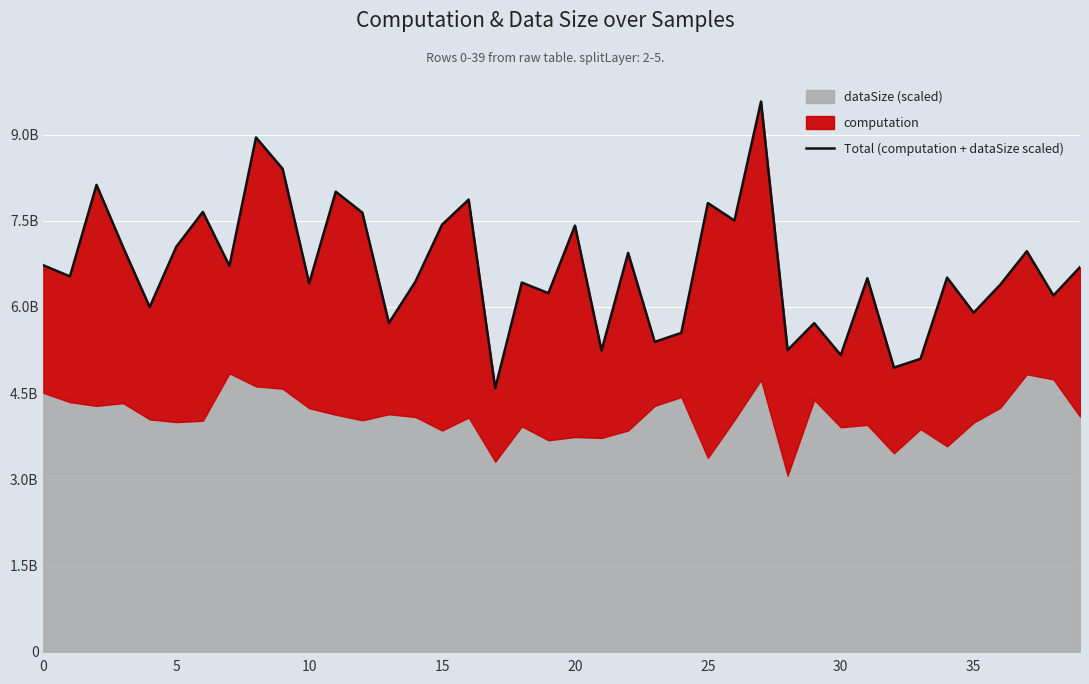

Reading left to right, extract all data points from this chart.

6725830511.8	6532394100.3	8125897505.4	7040043313.8	5998626967.2	7047631249.2	7654626207.3	6715006913.3	8950570380.6	8405827850.1	6411456910.9	8006755530.8	7643320393.4	5721114242.7	6442950198.1	7432679183.8	7869372324.0	4586040731.1	6425406678.5	6240173731.1	7416553589.2	5241140210.9	6941820081.0	5391794192.4	5549436089.7	7809232511.5	7504789190.1	9576654401.9	5249238540.6	5718243064.4	5162835800.0	6500055898.5	4945214896.2	5097643771.0	6511180718.2	5900293917.7	6388134774.0	6970656230.7	6200038216.9	6693813326.4